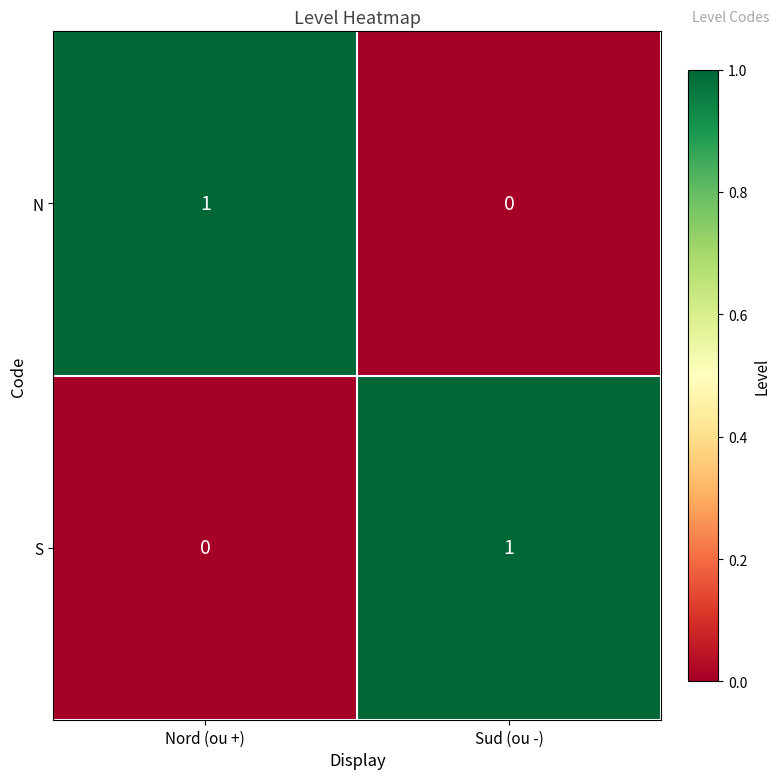

Is the value of S at Nord (ou +) greater than the value of N at Nord (ou +)?

No